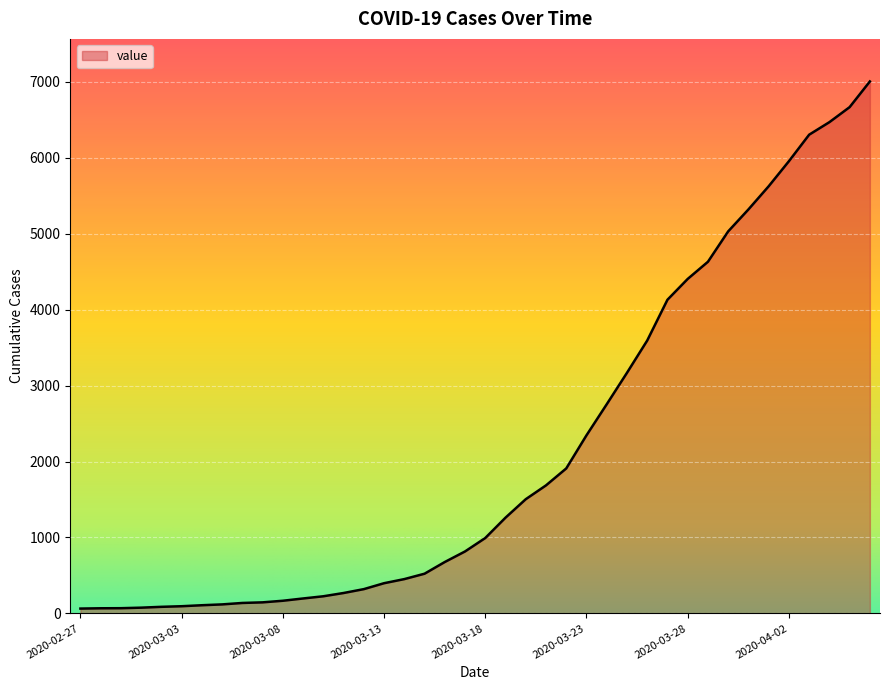

What position from the right is 2020-03-27?

11